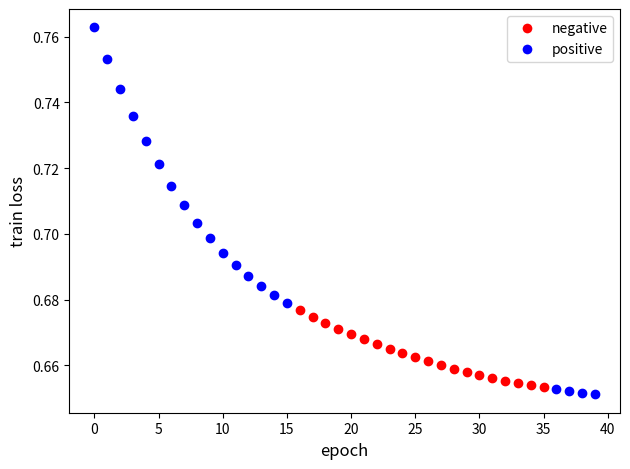

Which series has the widest spread of Y values?

positive